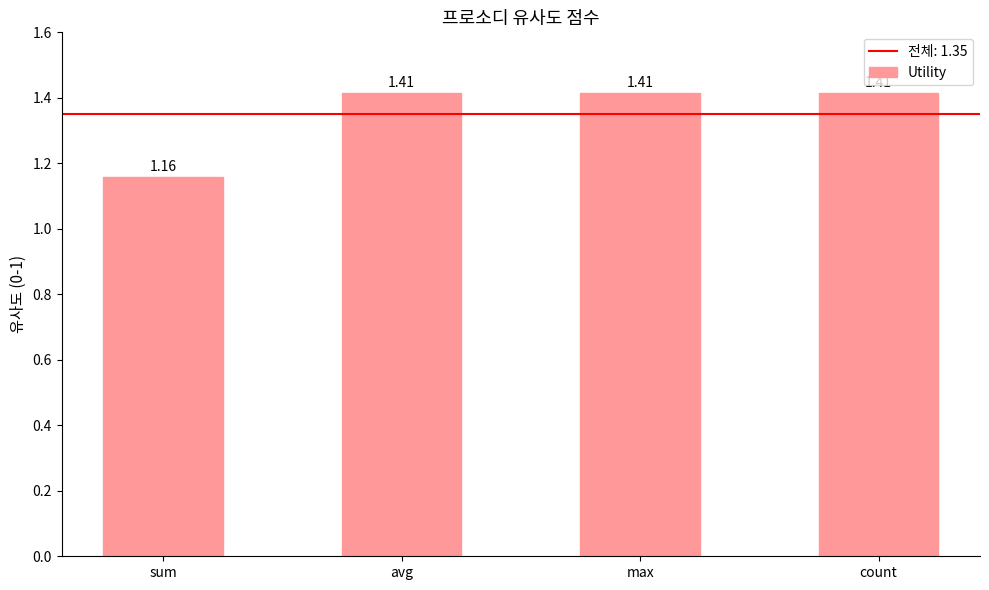

Approximately how many times larger is the value at count compared to max?

1.0